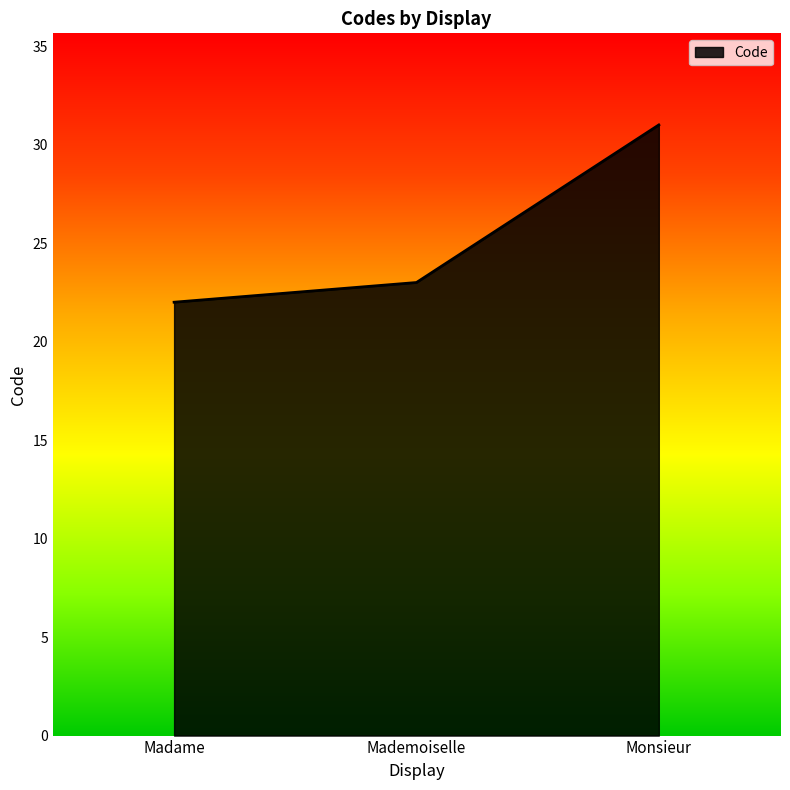

Count the number of data series in this chart.

1